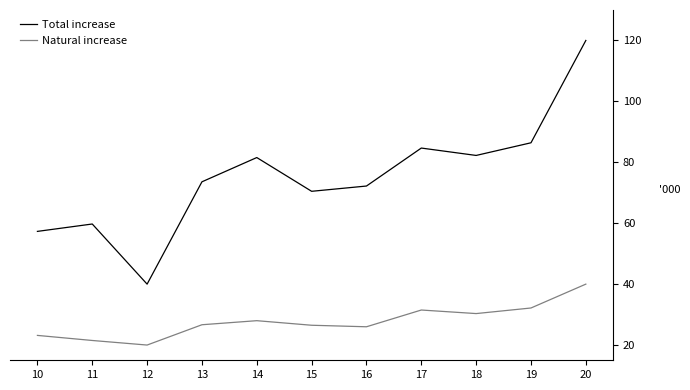

Is the value of Total increase at 19 greater than the value of Natural increase at 18?

Yes